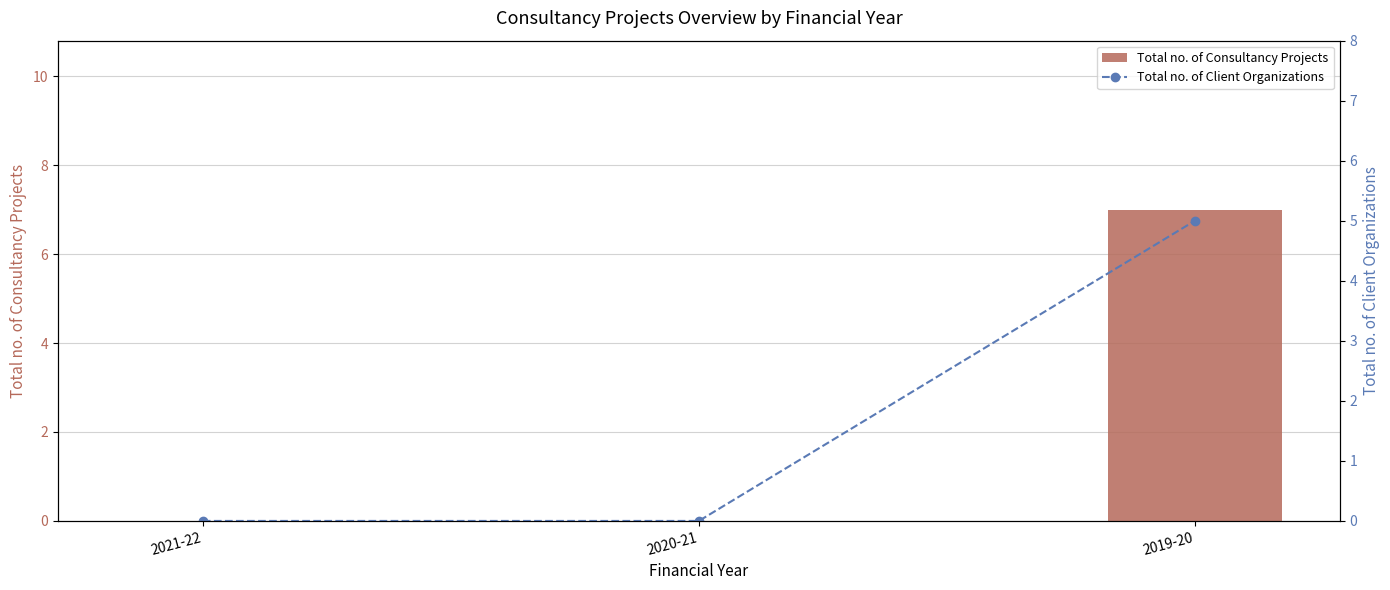

Is it true that Total no. of Client Organizations equals 0 at 2020-21?

True